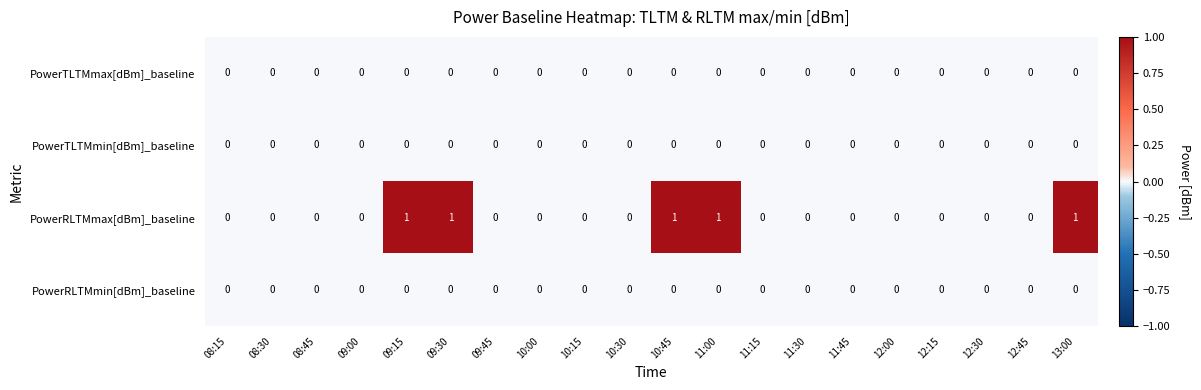

Which series has the widest spread of values?

PowerRLTMmax[dBm]_baseline